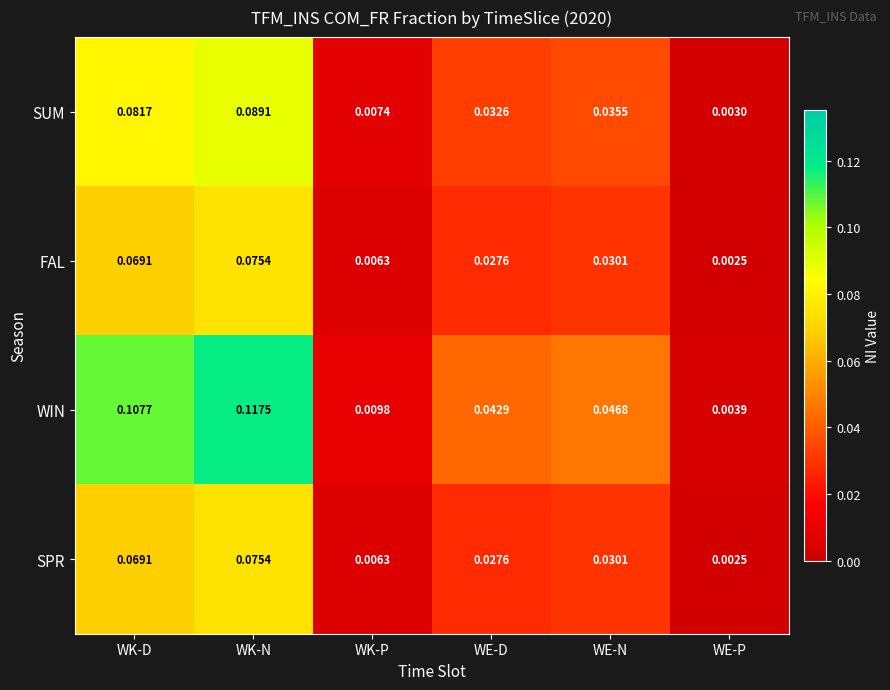

Rank the categories by WIN value from lowest to highest.

WE-P, WK-P, WE-D, WE-N, WK-D, WK-N